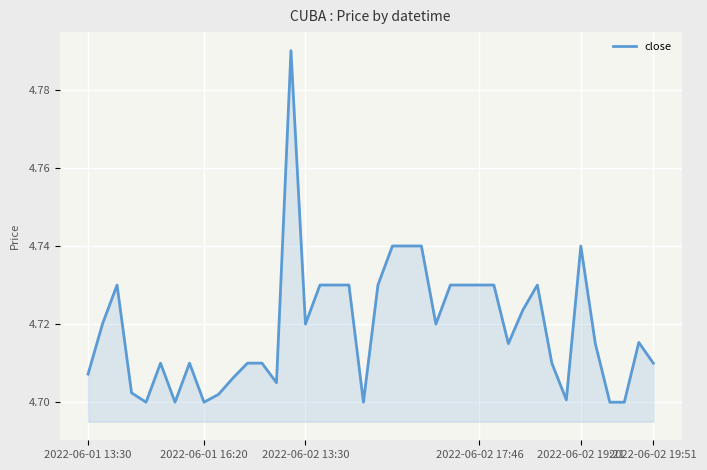

At which category does the chart reach its peak across all series?

14